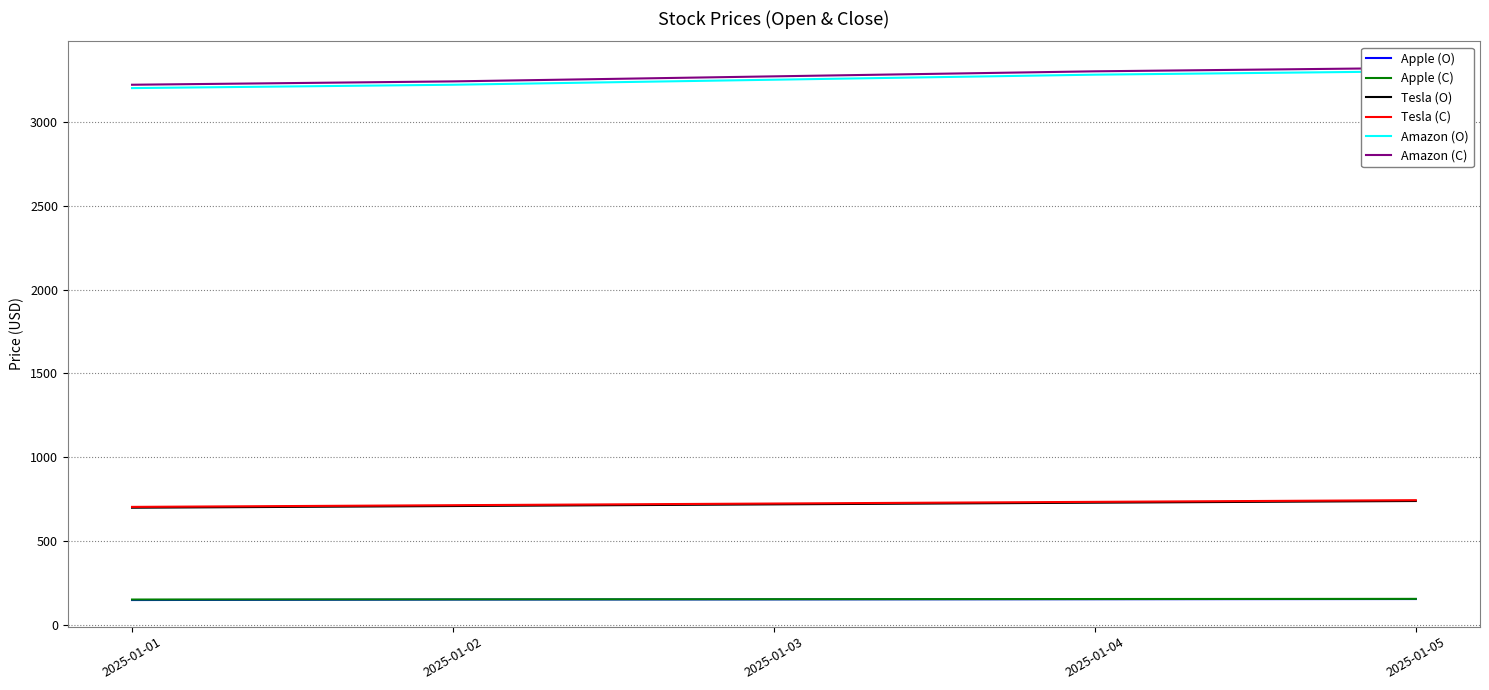

Reading left to right, transcribe all the data shown in this chart.

Apple (O): 150	153	154	155	156
Apple (C): 153	154	155	156	157
Tesla (O): 700	710	720	730	740
Tesla (C): 705	715	725	735	745
Amazon (O): 3200	3220	3250	3280	3300
Amazon (C): 3220	3240	3270	3300	3320